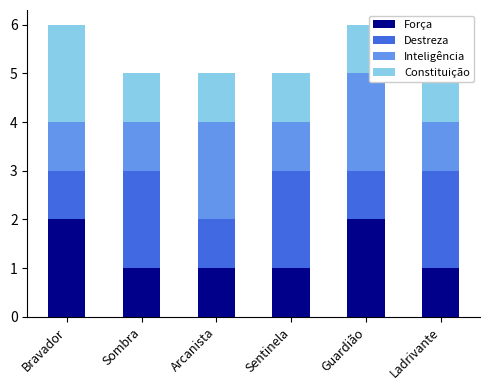

What is the spread (max minus min) of values at Sombra?

1